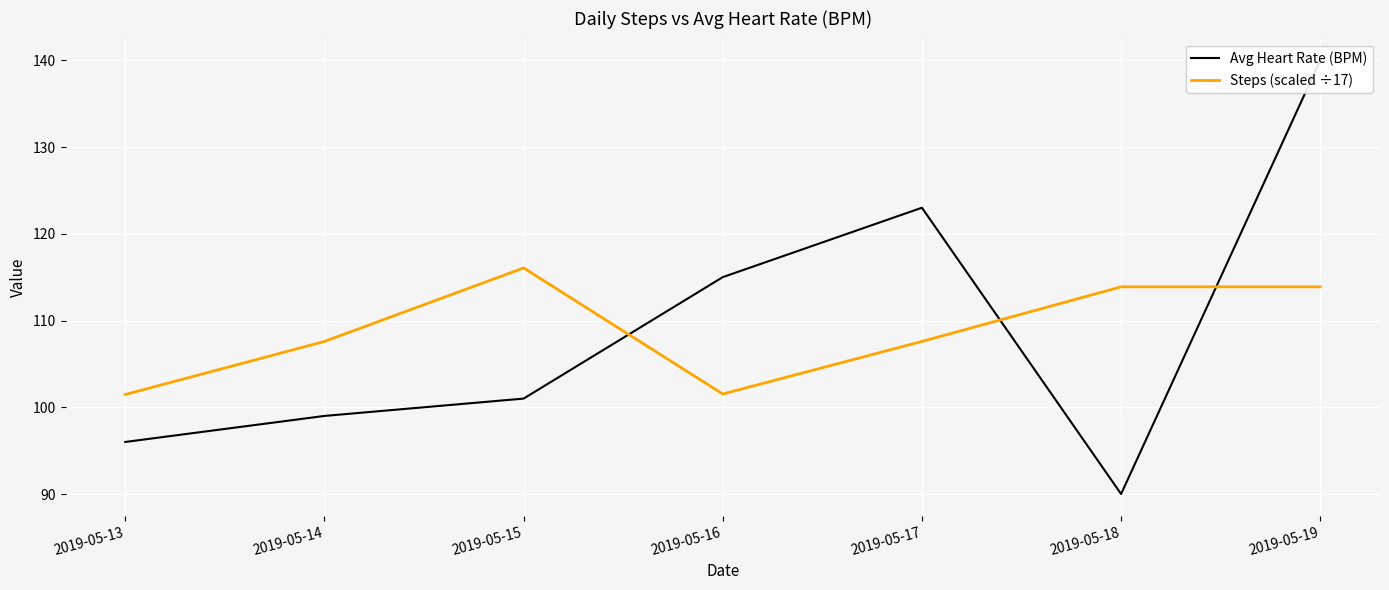

What is the maximum value for Steps (scaled ÷17)?

116.1